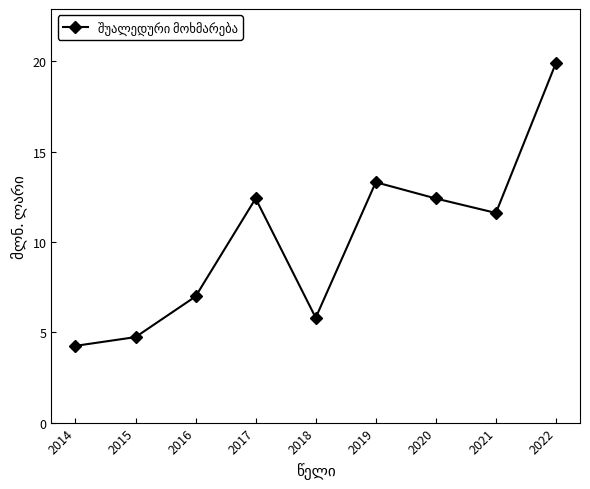

At which category does the chart reach its minimum across all series?

2014